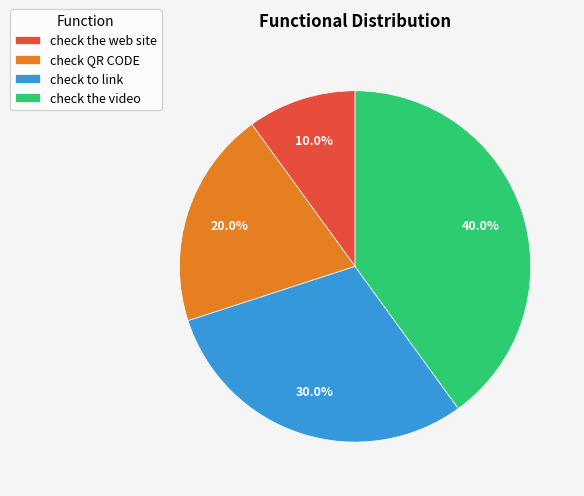

To the nearest percent, what percentage of the pie is check to link?

30%